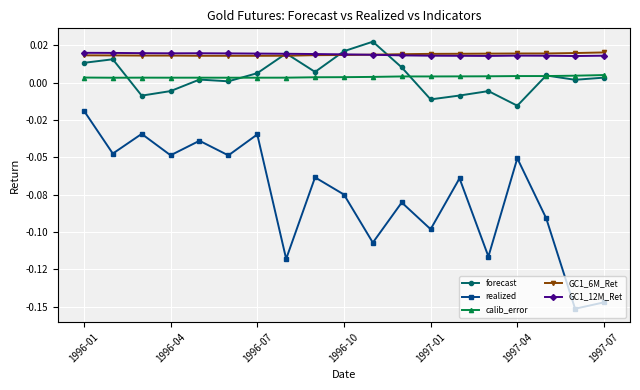

Which series has the widest spread of values?

realized